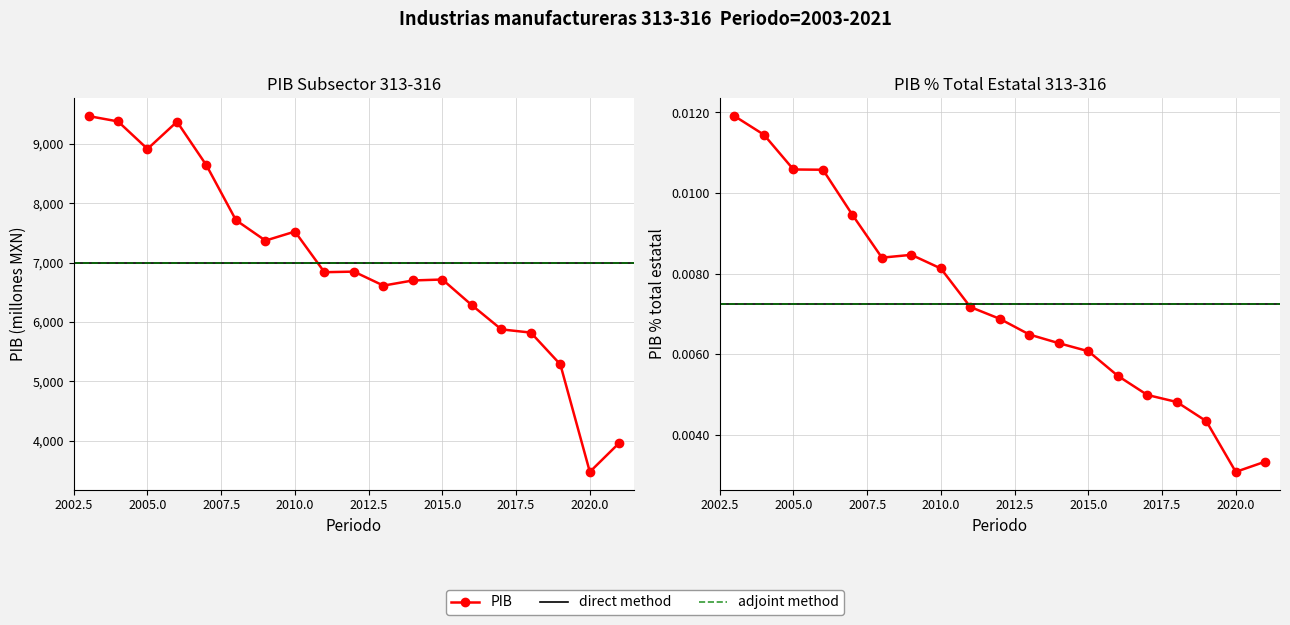

How many interior local peaks does the PIB % total estatal series have?

1